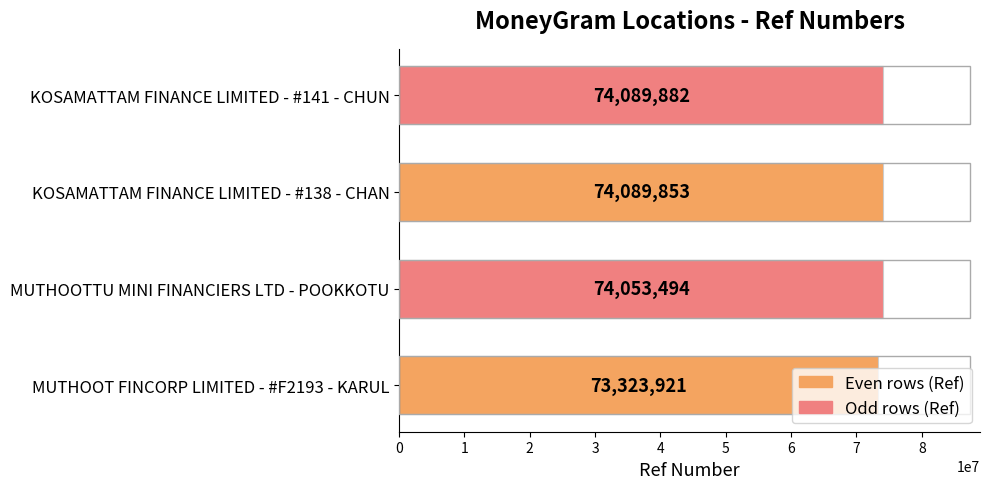

Which label corresponds to the largest value in the chart?

KOSAMATTAM FINANCE LIMITED - #141 - CHUN